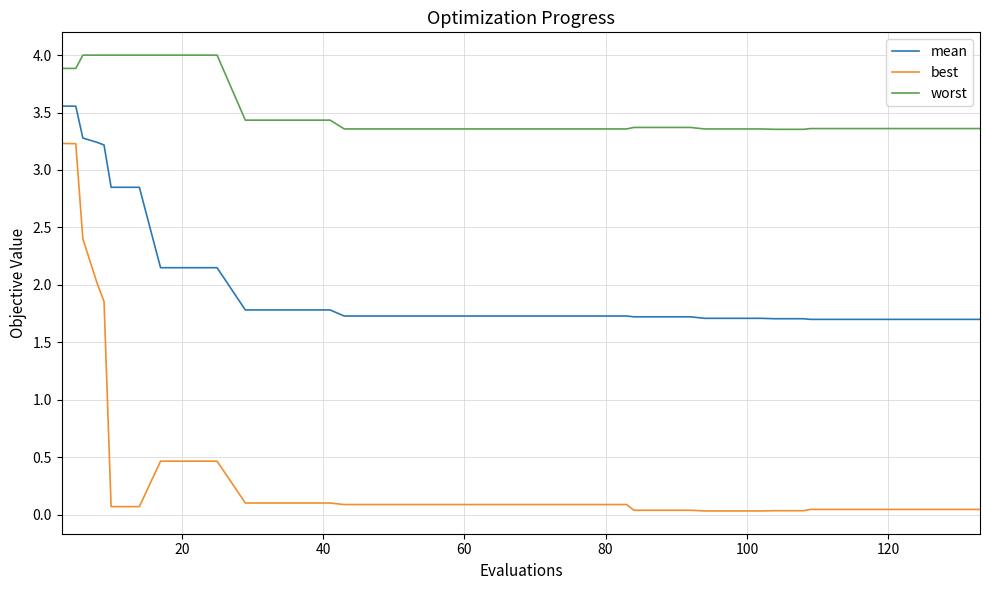

Which series has the widest spread of values?

best